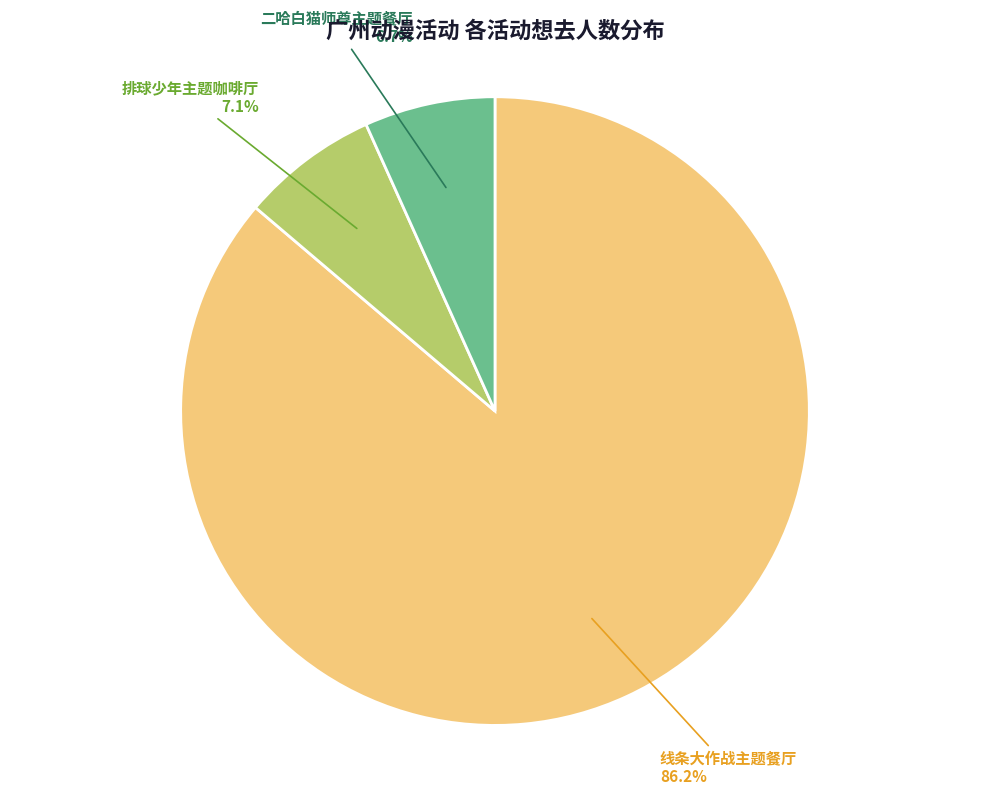

What is the majority slice?

线条大作战主题餐厅